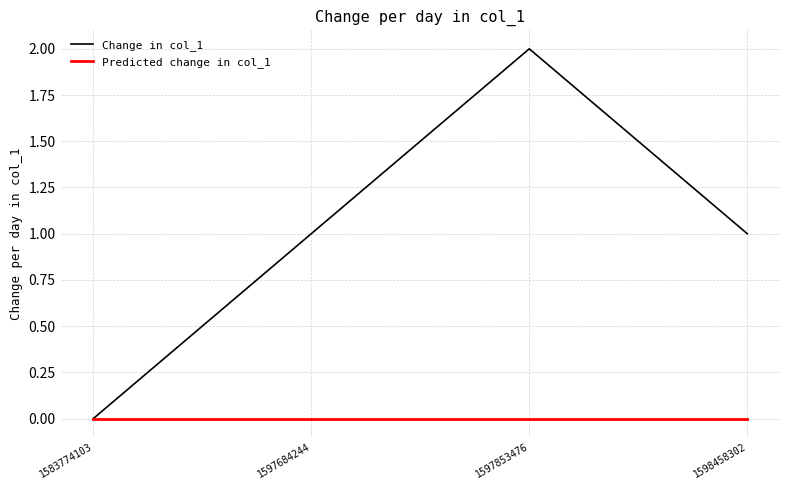

What is the total value across all series at 1597684244?

1